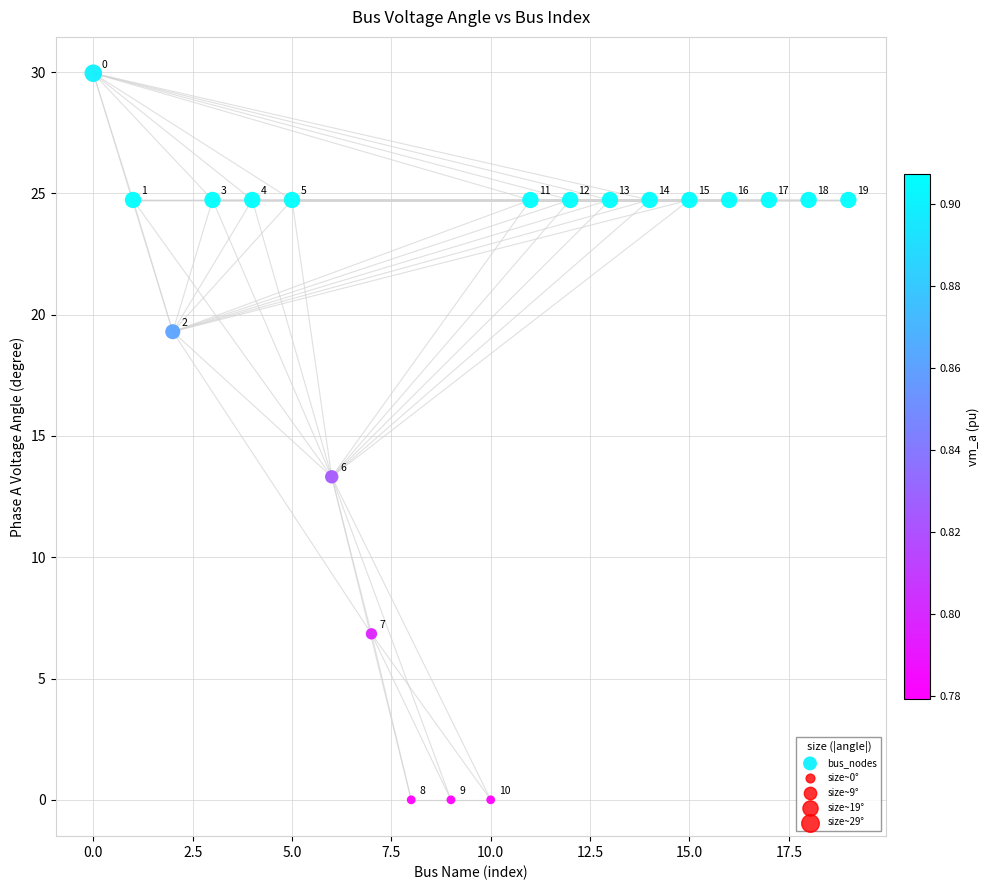

What Y value in the scatter plot is closest to 14?

13.3